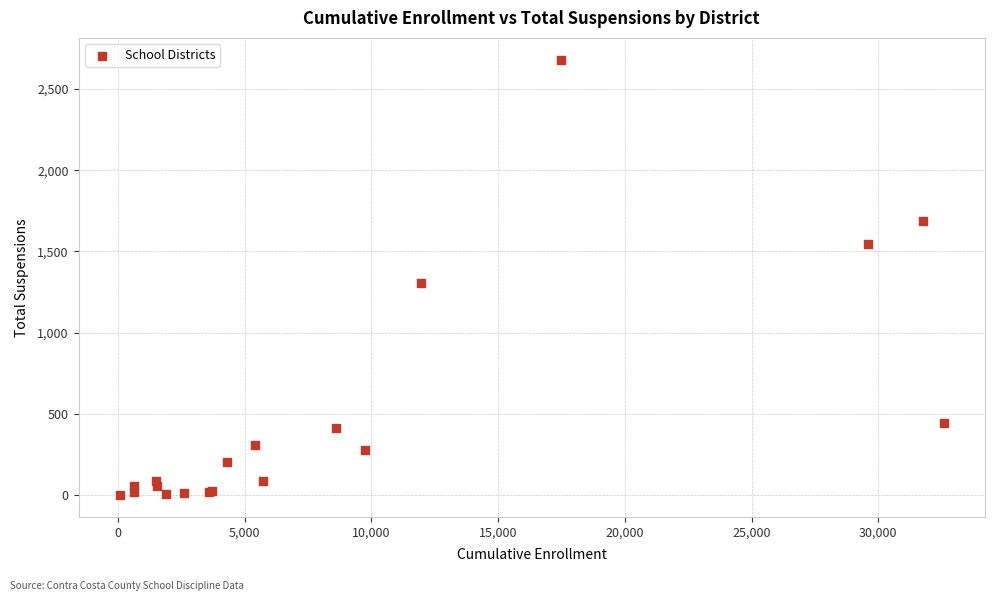

What Y value in the scatter plot is closest to 1340?

1306